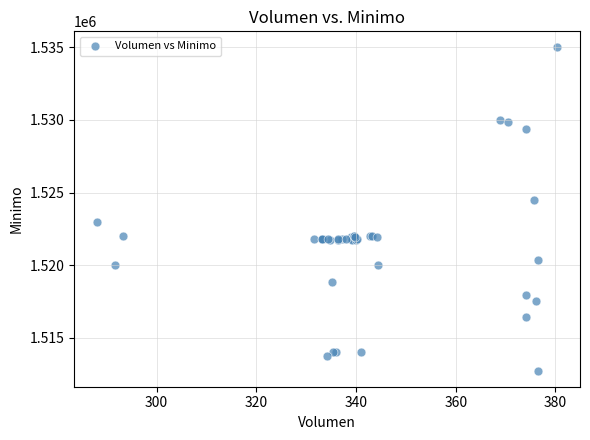

What Y value in the scatter plot is closest to 1523862?

1524513